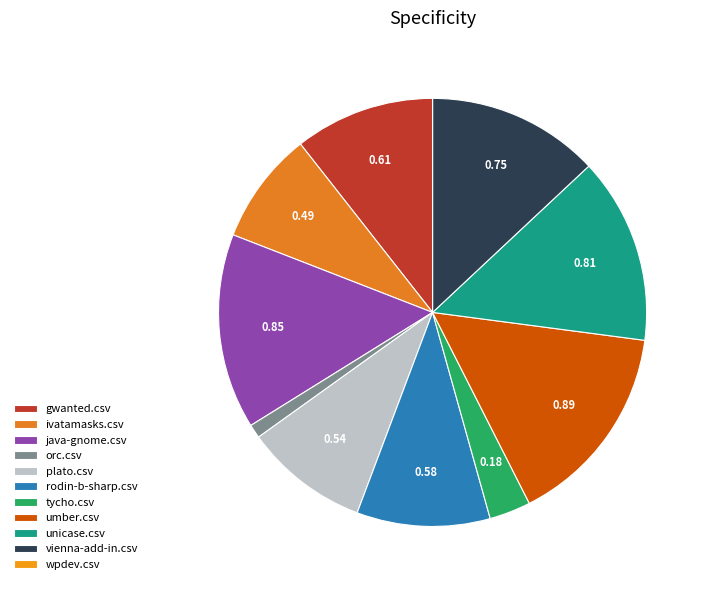

Is it true that unicase.csv is 14% of the pie?

True